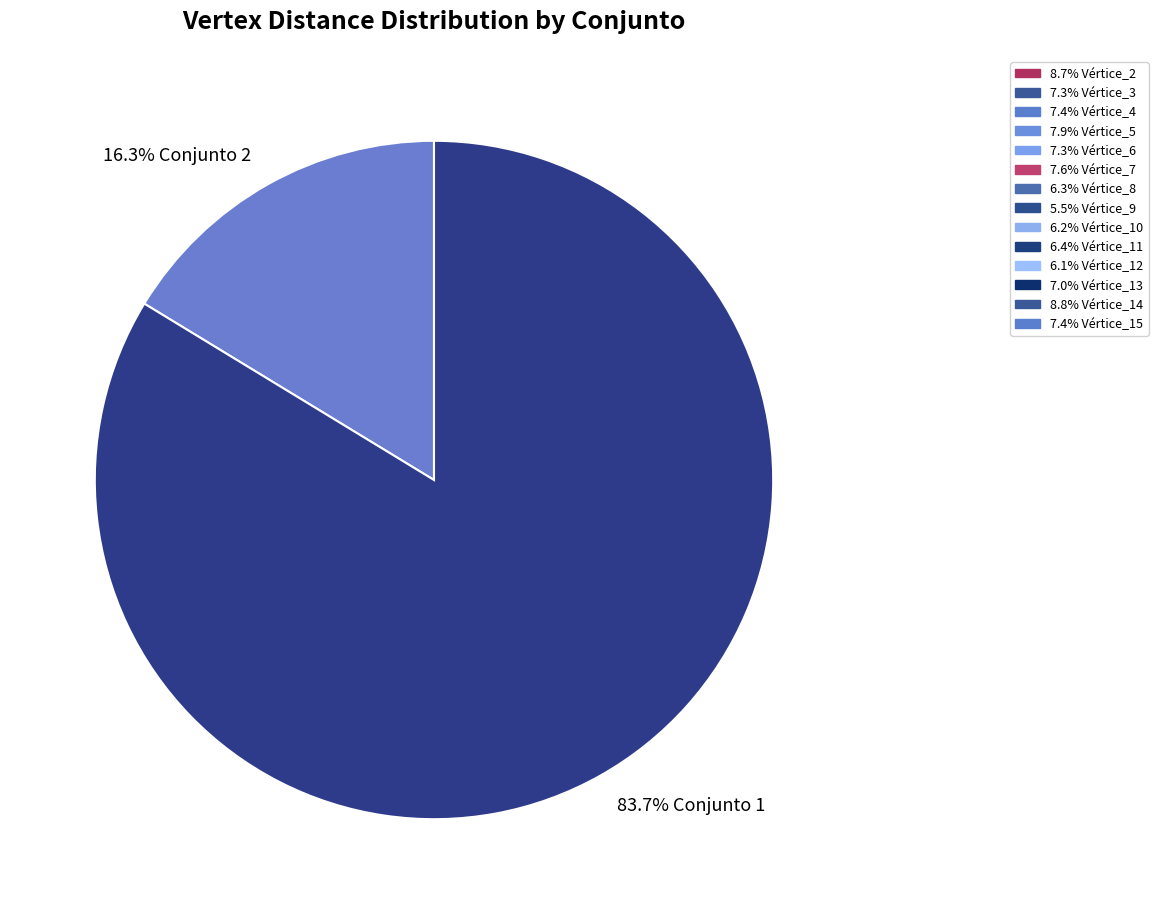

Count the number of slices in the pie.

2